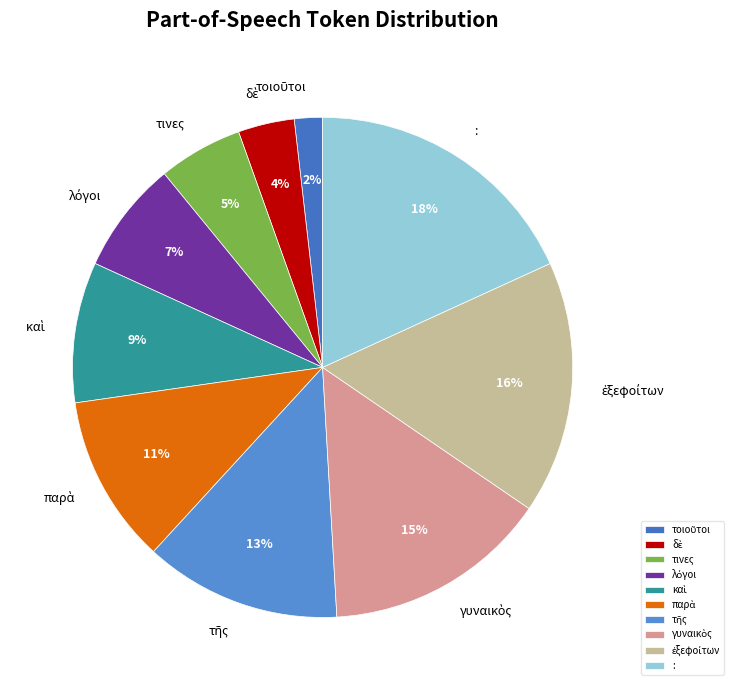

How many slices are in this pie chart?

10